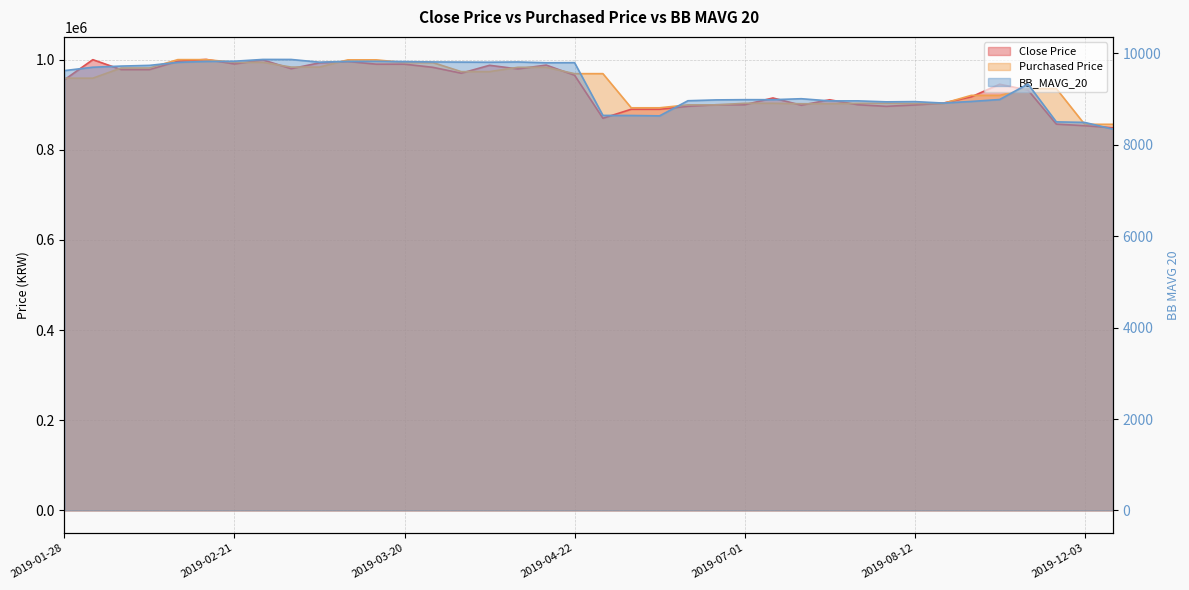

Rank the categories by Close Price value from highest to lowest.

2019-02-20, 2019-01-31, 2019-02-26, 2019-02-08, 2019-03-15, 2019-03-14, 2019-02-21, 2019-03-18, 2019-03-20, 2019-04-16, 2019-04-02, 2019-03-22, 2019-02-27, 2019-04-04, 2019-02-04, 2019-02-05, 2019-03-25, 2019-04-22, 2019-01-28, 2019-08-27, 2019-09-11, 2019-08-26, 2019-07-18, 2019-08-01, 2019-08-20, 2019-06-28, 2019-07-01, 2019-08-02, 2019-08-12, 2019-07-25, 2019-06-26, 2019-08-09, 2019-05-31, 2019-06-03, 2019-05-30, 2019-12-02, 2019-12-03, 2019-12-26